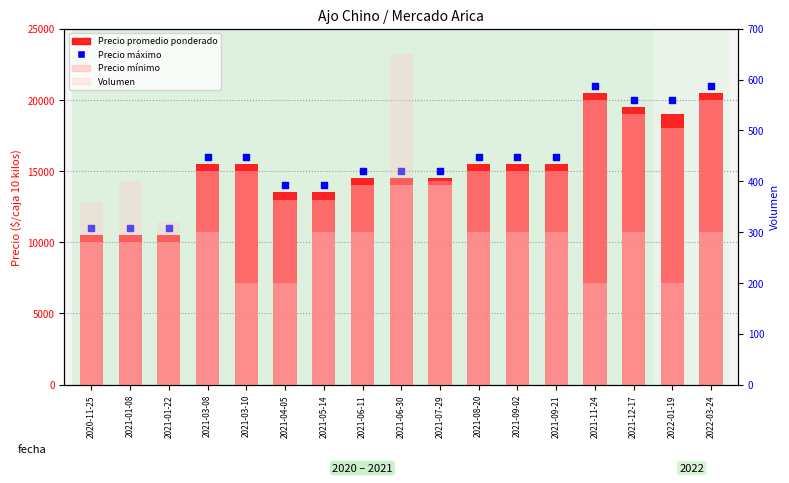

Which series contains the lowest Y value?

Volumen